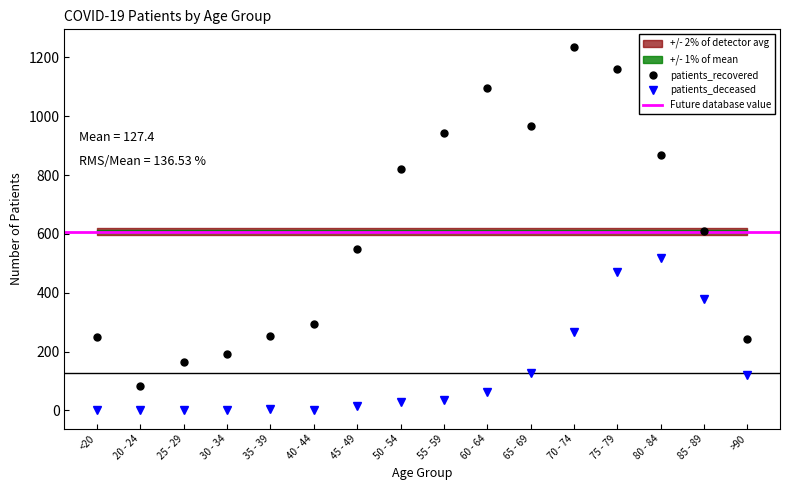

Does the chart display data point markers on the line(s)?

Yes